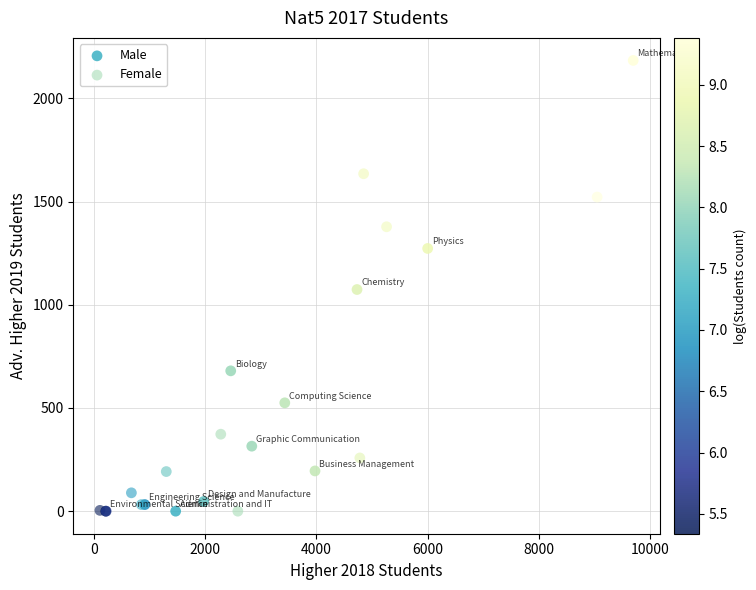

Which series contains the highest Y value?

Male